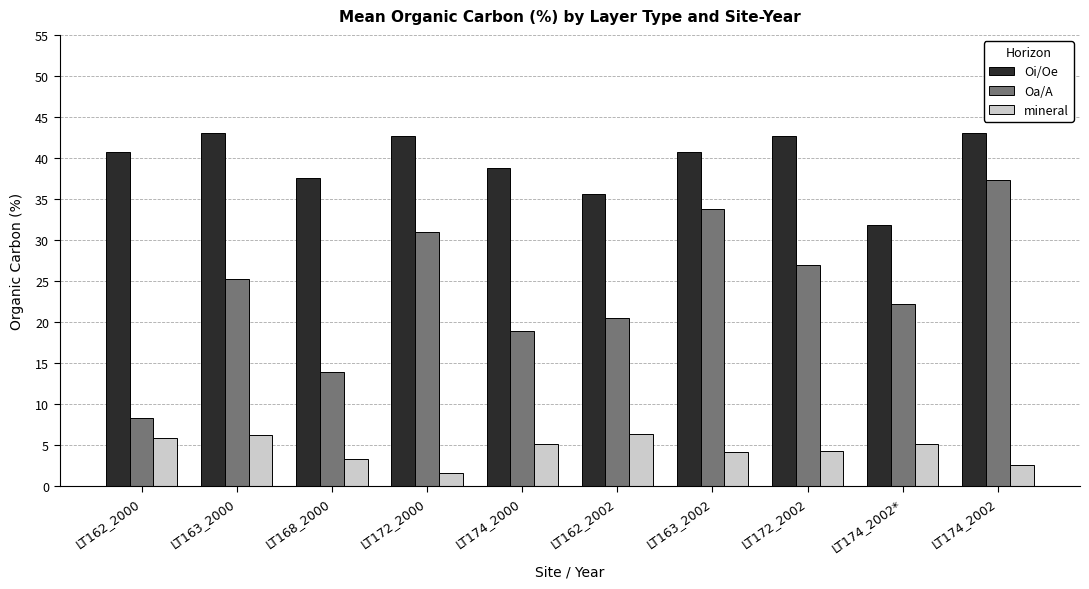

What is the spread (max minus min) of values at LT168_2000?

34.3